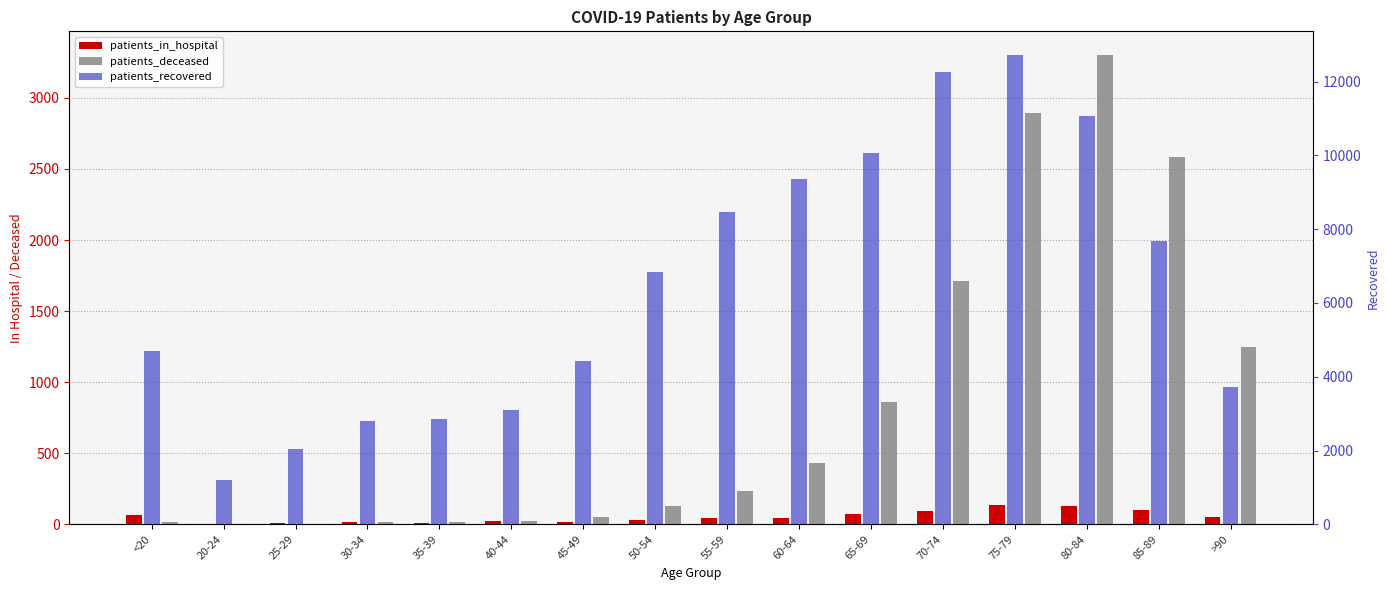

How many bars are there in total?

48